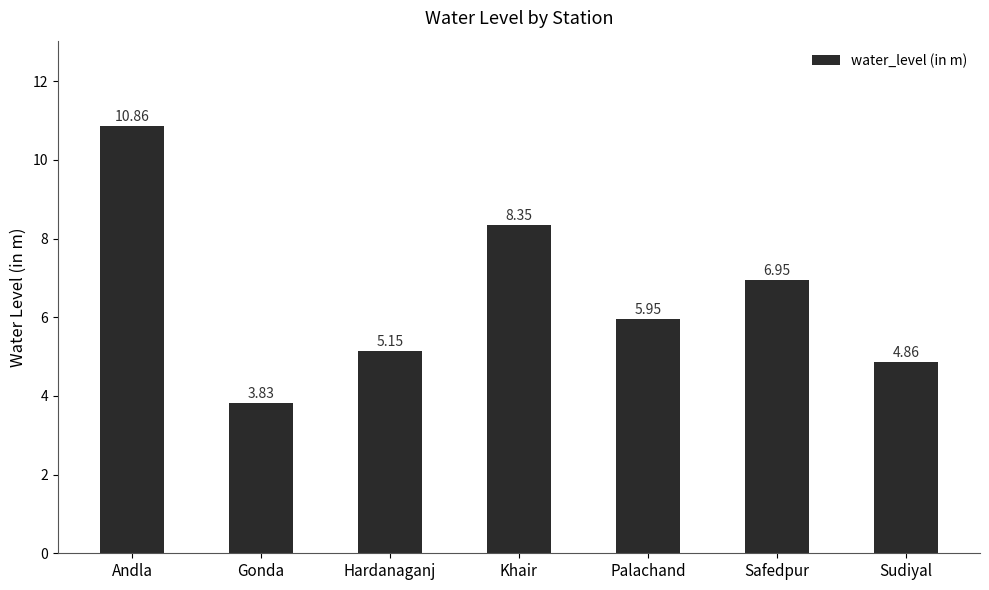

What is the difference between the values at Khair and Hardanaganj?

3.2